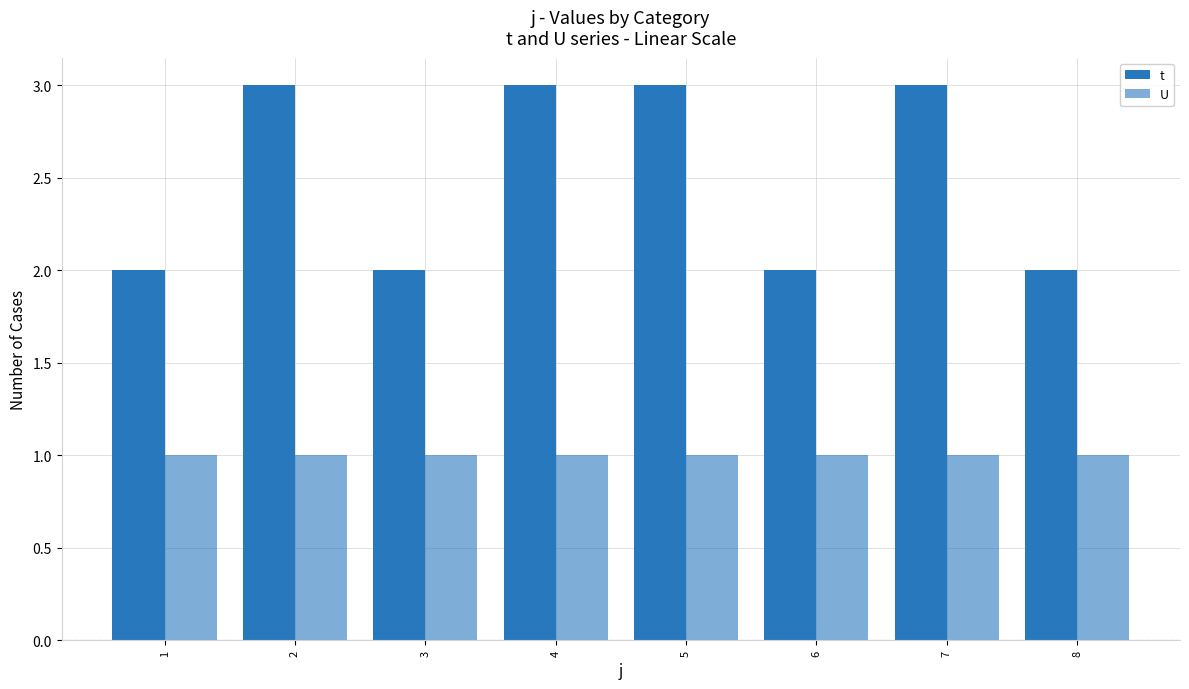

How many bars are there in total?

16